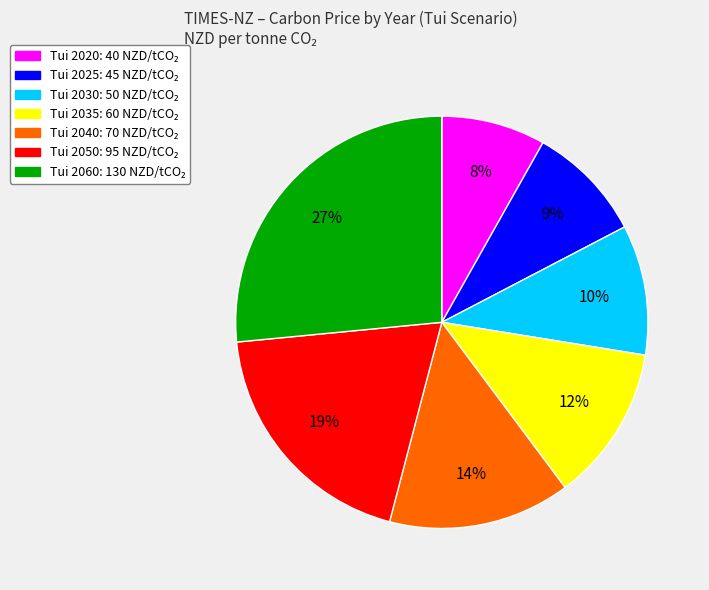

Count the number of slices in the pie.

7